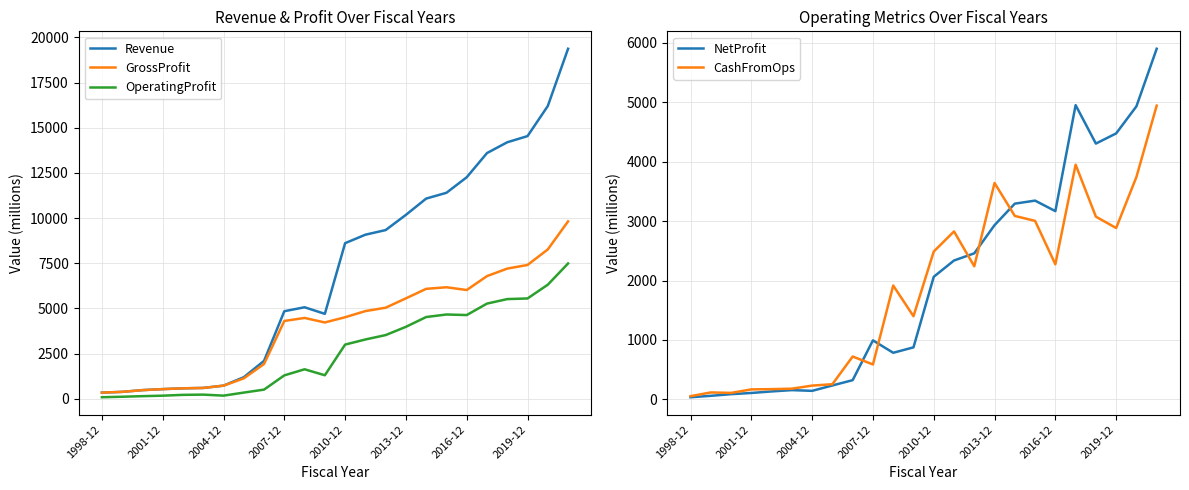

What is the value of the OperatingProfit point at the 6th from the left?

228.3